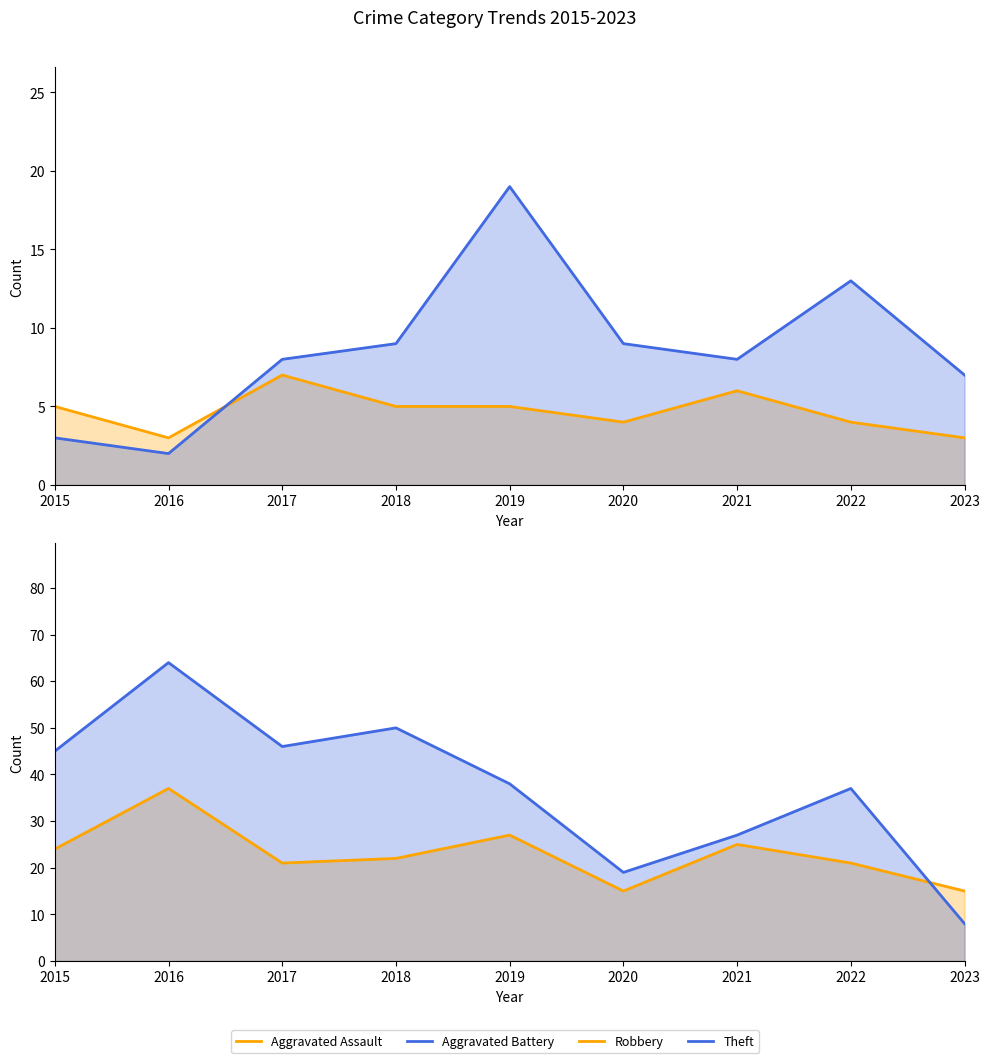

Reading left to right, what are all the values shown in this chart?

Aggravated Assault: 5	3	7	5	5	4	6	4	3
Aggravated Battery: 3	2	8	9	19	9	8	13	7
Robbery: 24	37	21	22	27	15	25	21	15
Theft: 45	64	46	50	38	19	27	37	8